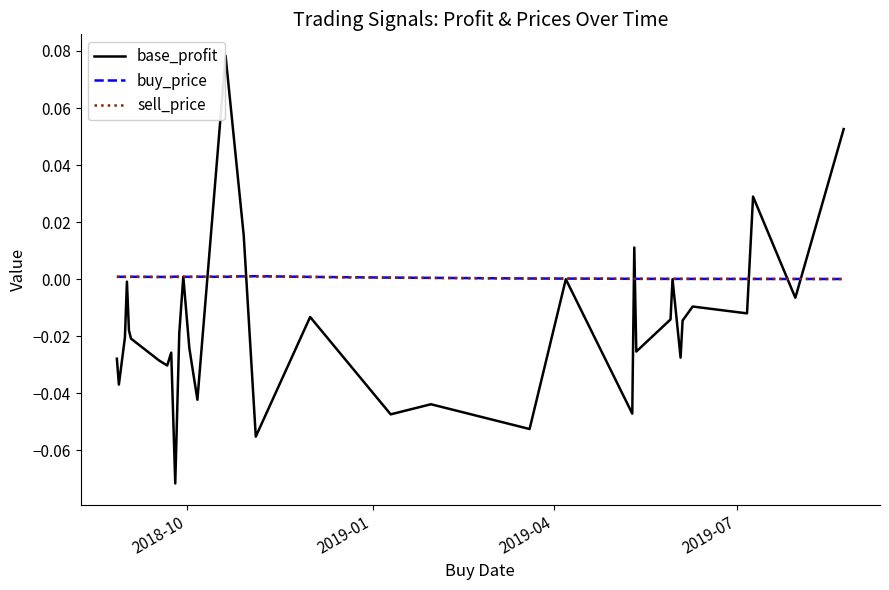

Which series has the largest range (max minus min)?

base_profit